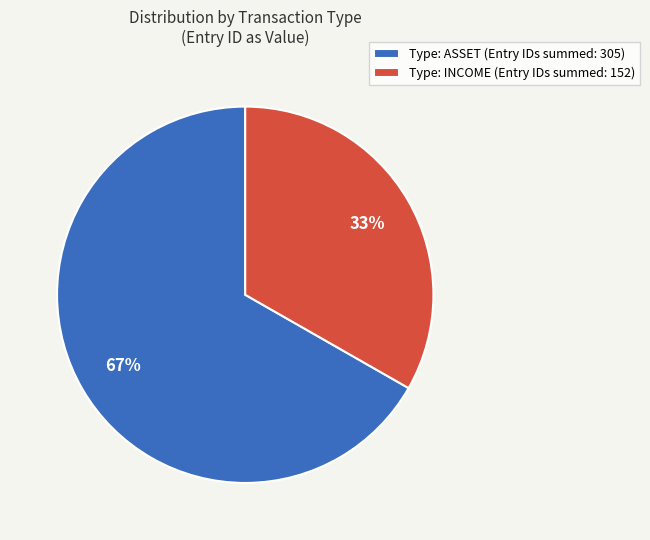

Is there any slice that represents more than half of the pie?

Yes